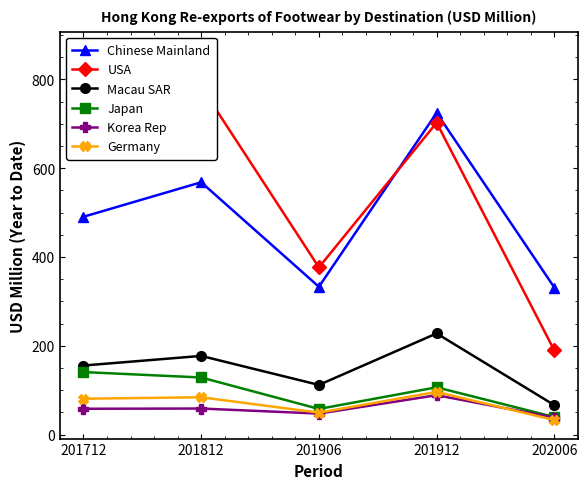

What is the sum of all USA values?

2917.3